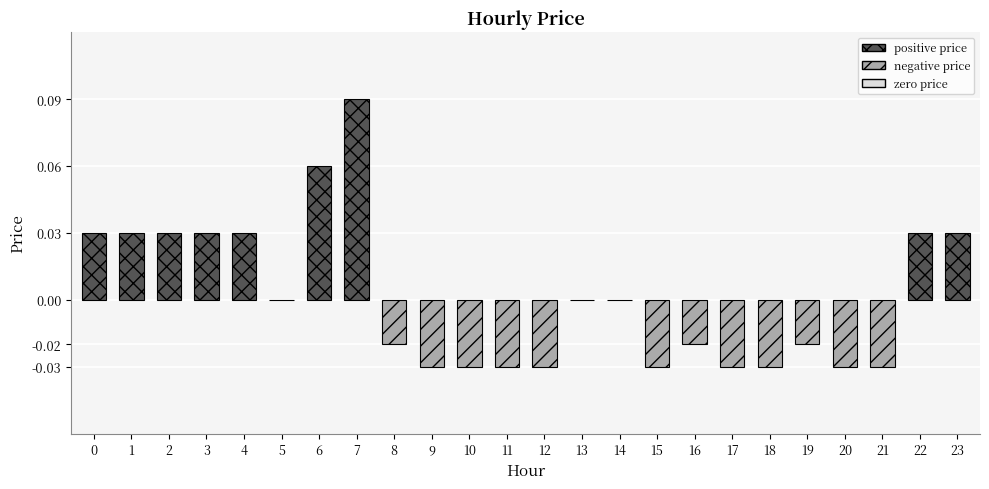

Which category has the highest value across all series?

7